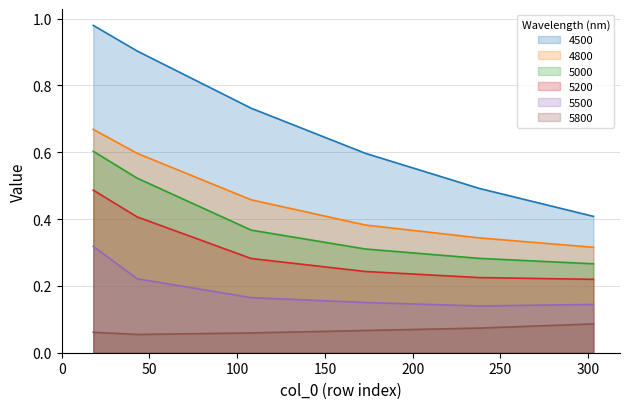

What is the maximum value shown in the chart?

1.0